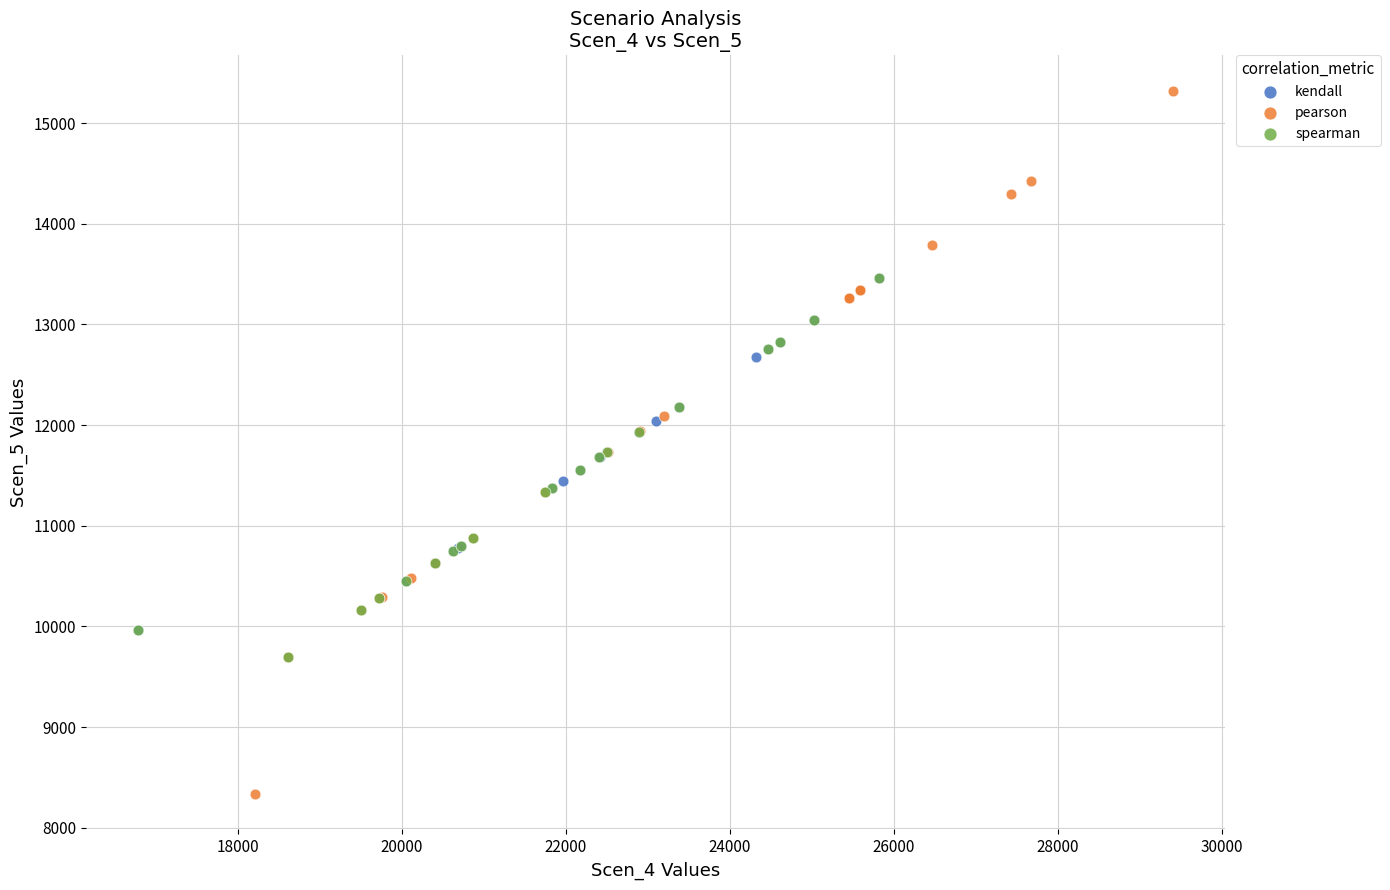

Which series has the widest spread of Y values?

pearson